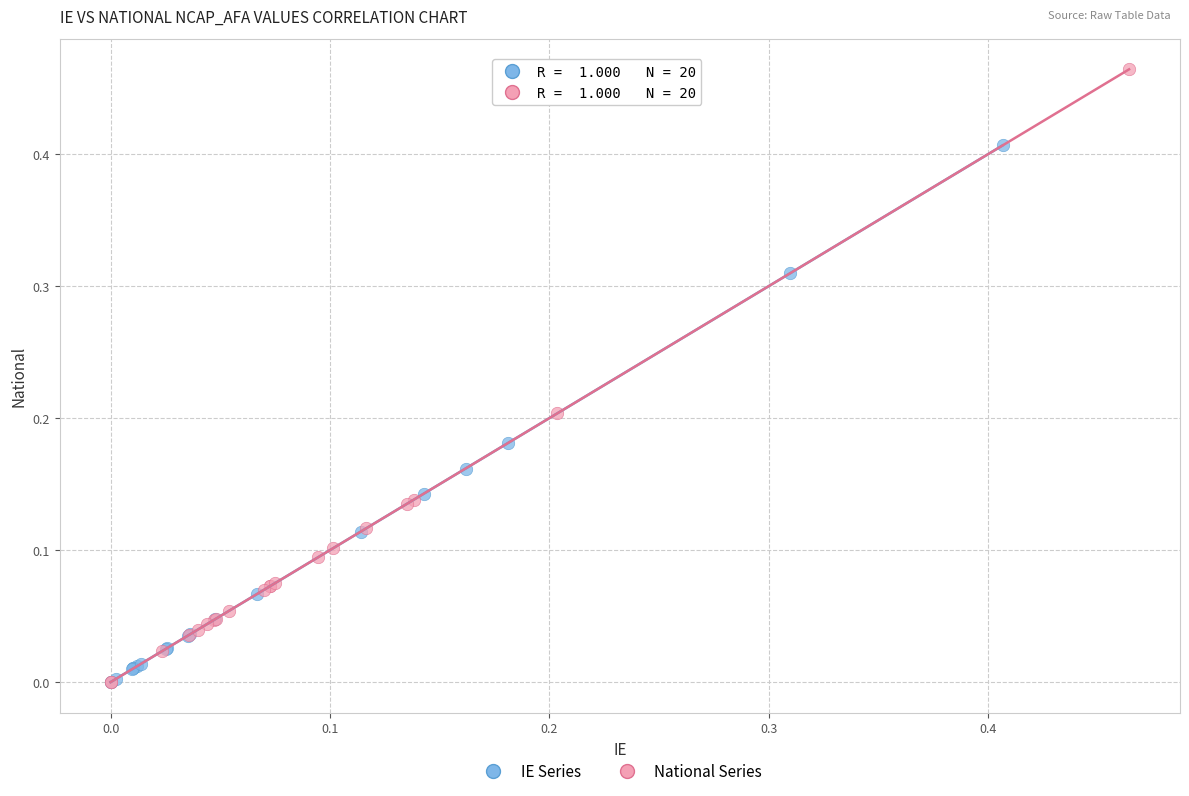

Which series has the widest spread of Y values?

National Series